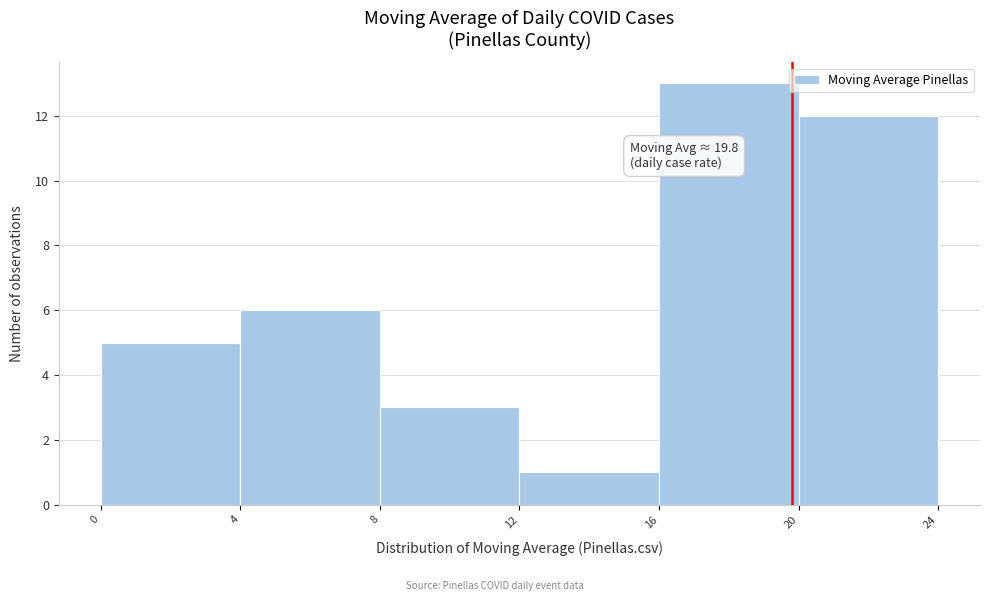

Which range on the x-axis has the tallest bar?

16 to 20